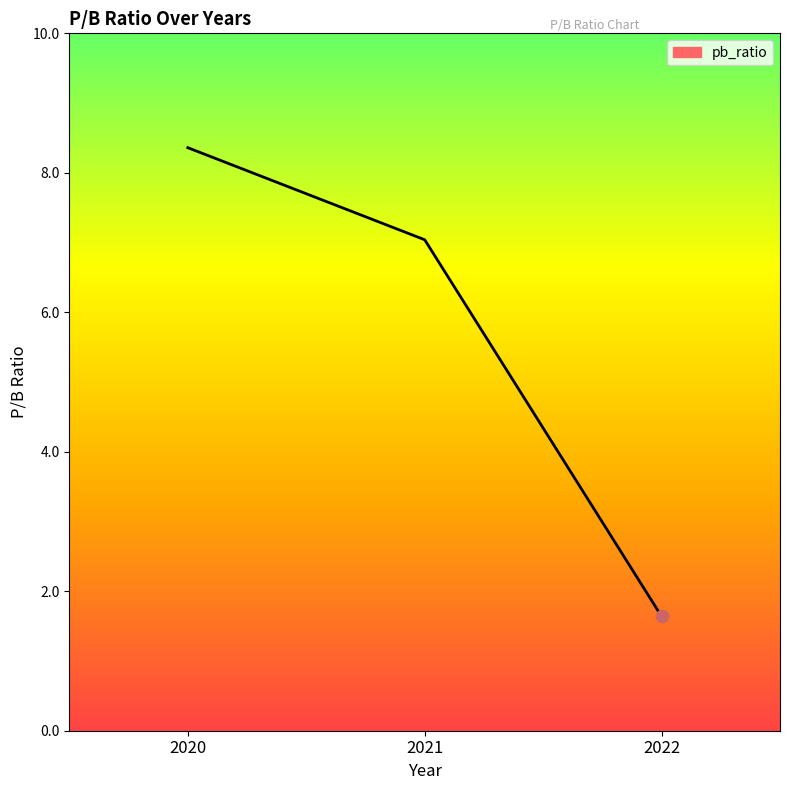

Which has a higher value, 2021 or 2022?

2021